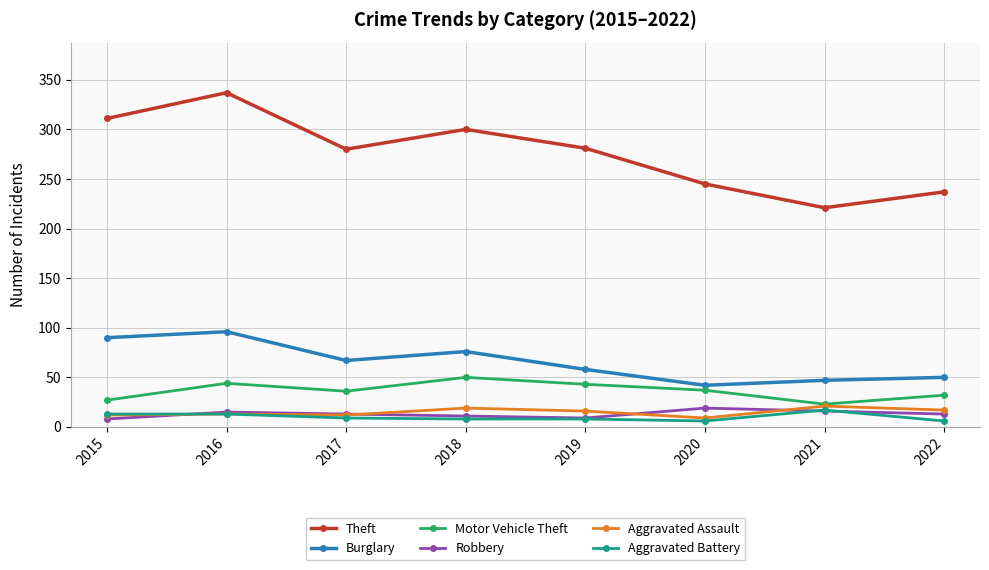

What is the spread (max minus min) of values at 2018?

292